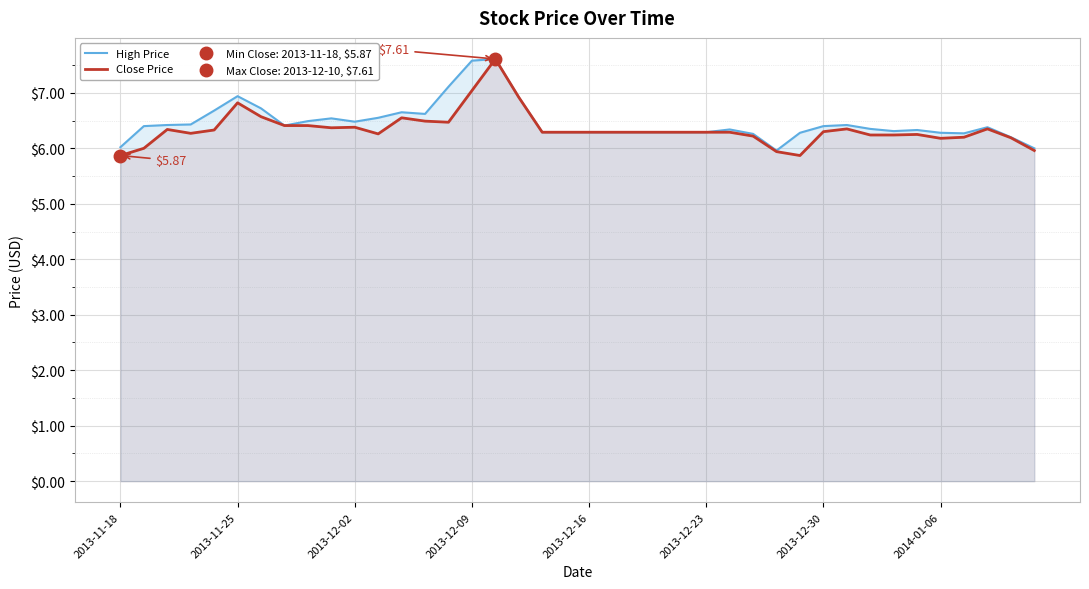

Where is High Price nearest to the value 6?

39